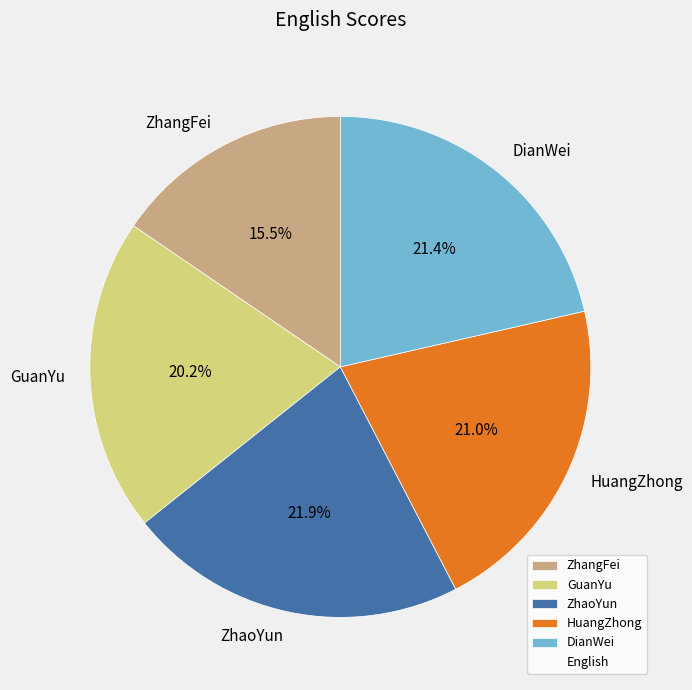

Is it true that ZhangFei is 8% of the pie?

False